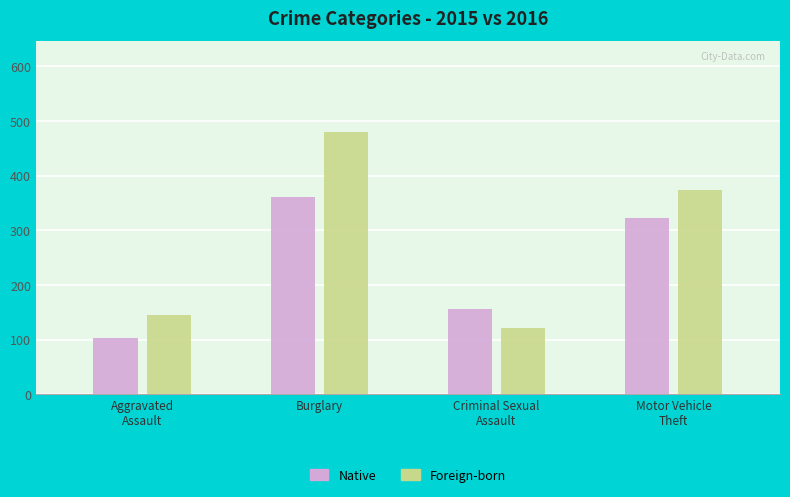

At which category is the sum across all series the highest?

Burglary